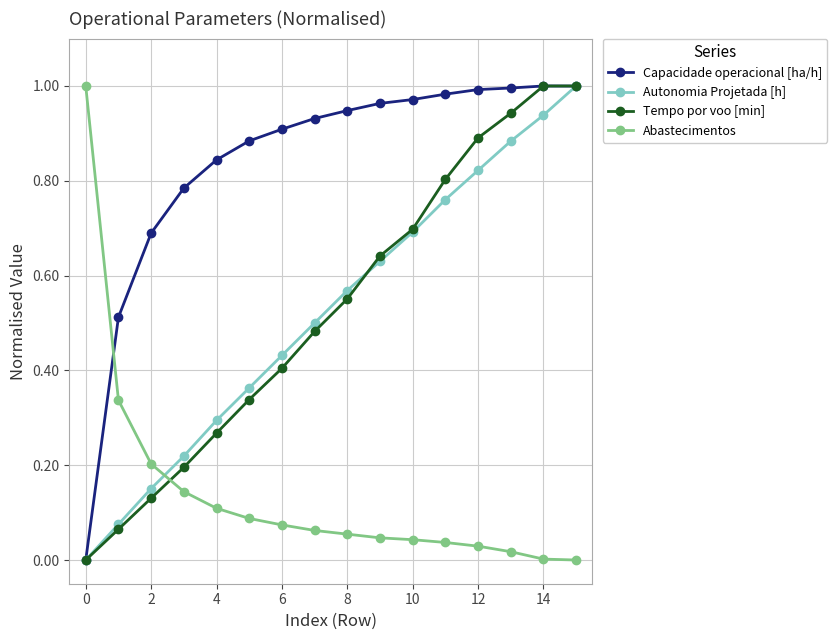

How many data points in Tempo por voo [min] are above 0?

15